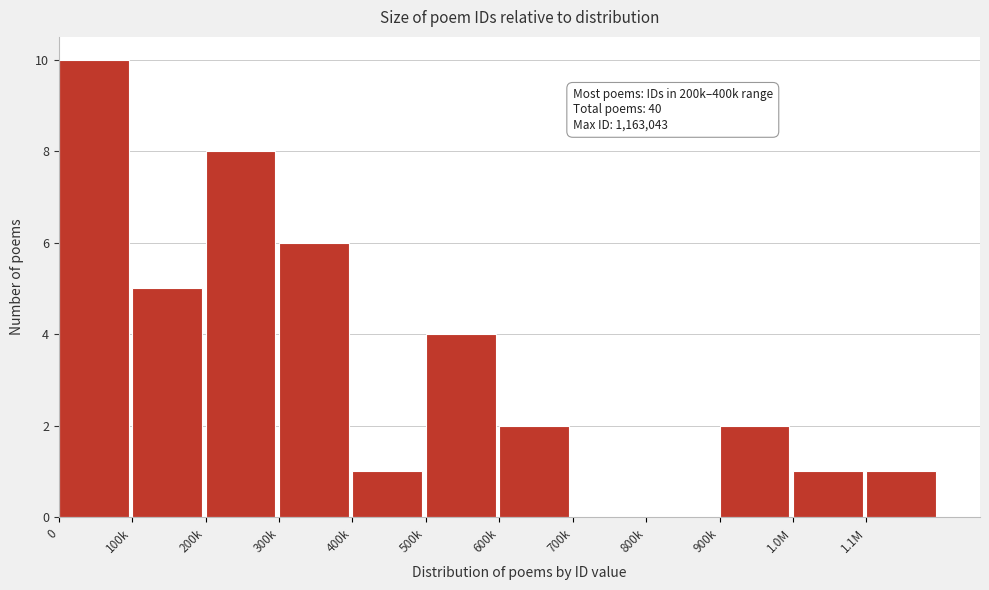

Reading left to right, list all the values displayed in this chart.

0=10	100k=5	200k=8	300k=6	400k=1	500k=4	600k=2	700k=0	800k=0	900k=2	1.0M=1	1.1M=1